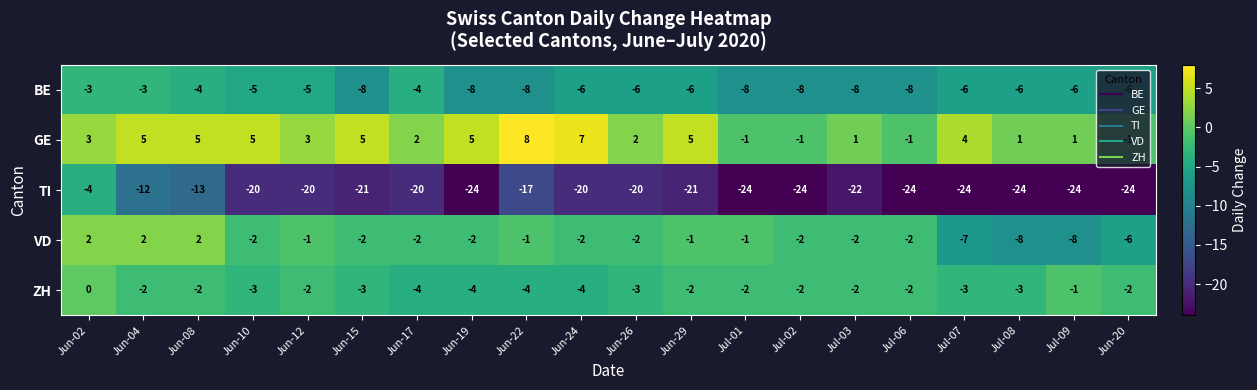

The value of ZH at Jul-06 is -1. True or false?

False